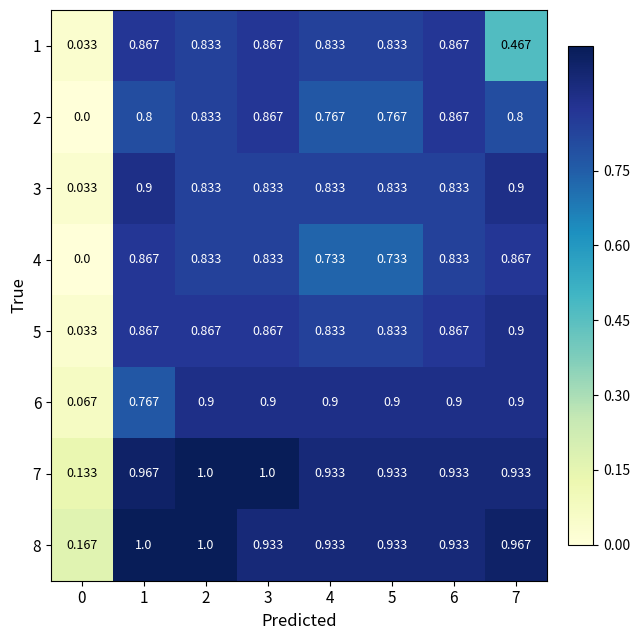

Count the number of categories in the chart.

8